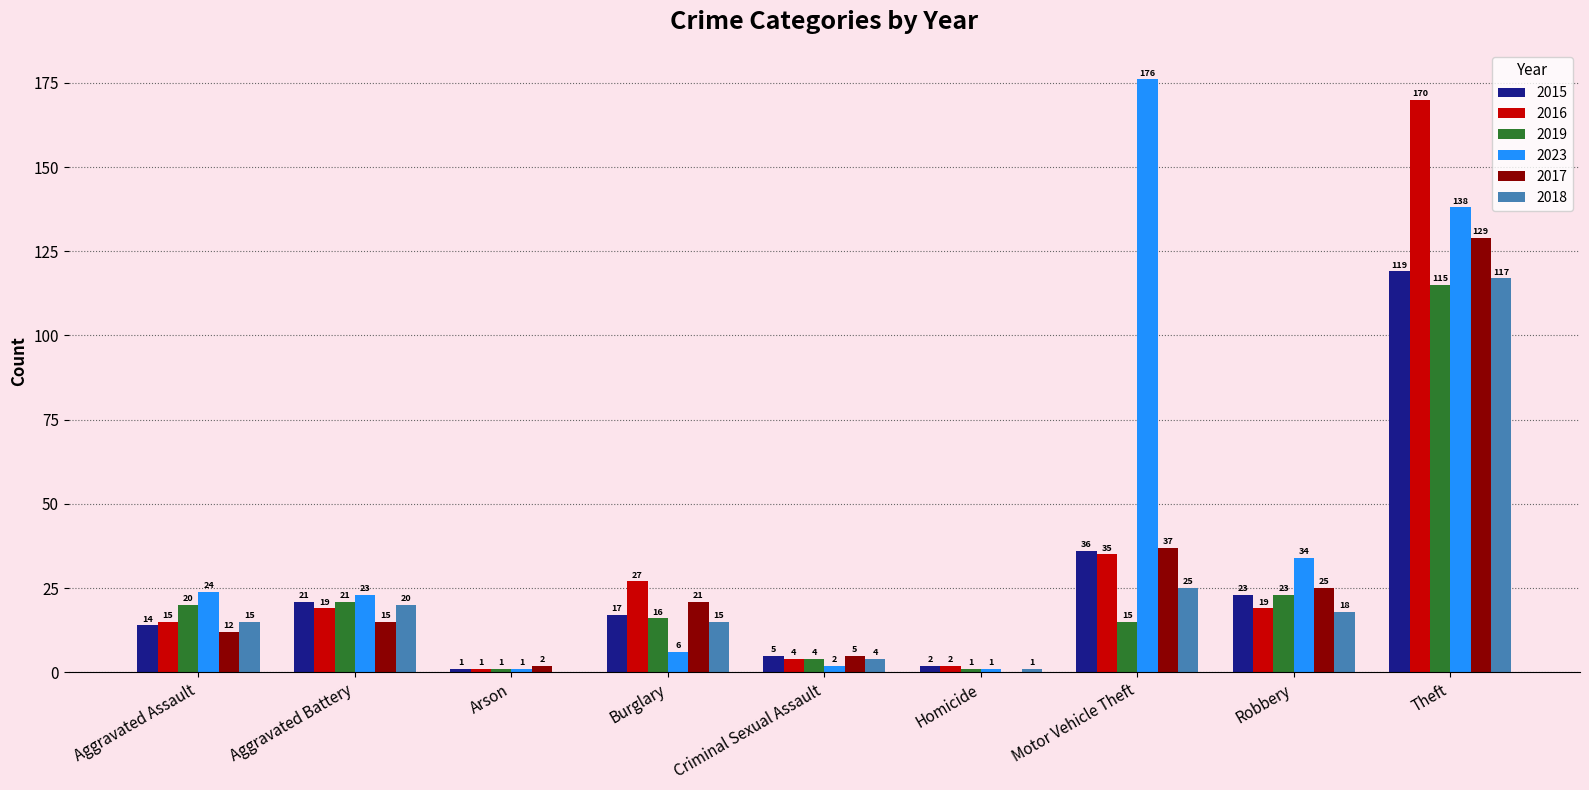

Read the 2019 value at Aggravated Assault, to the nearest 5.

20